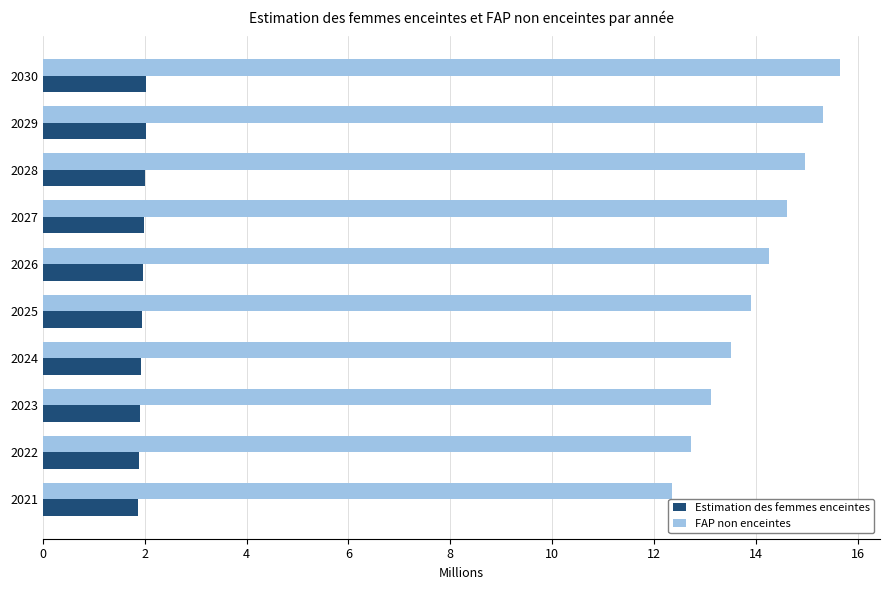

At how many categories does at least one series exceed 10?

10